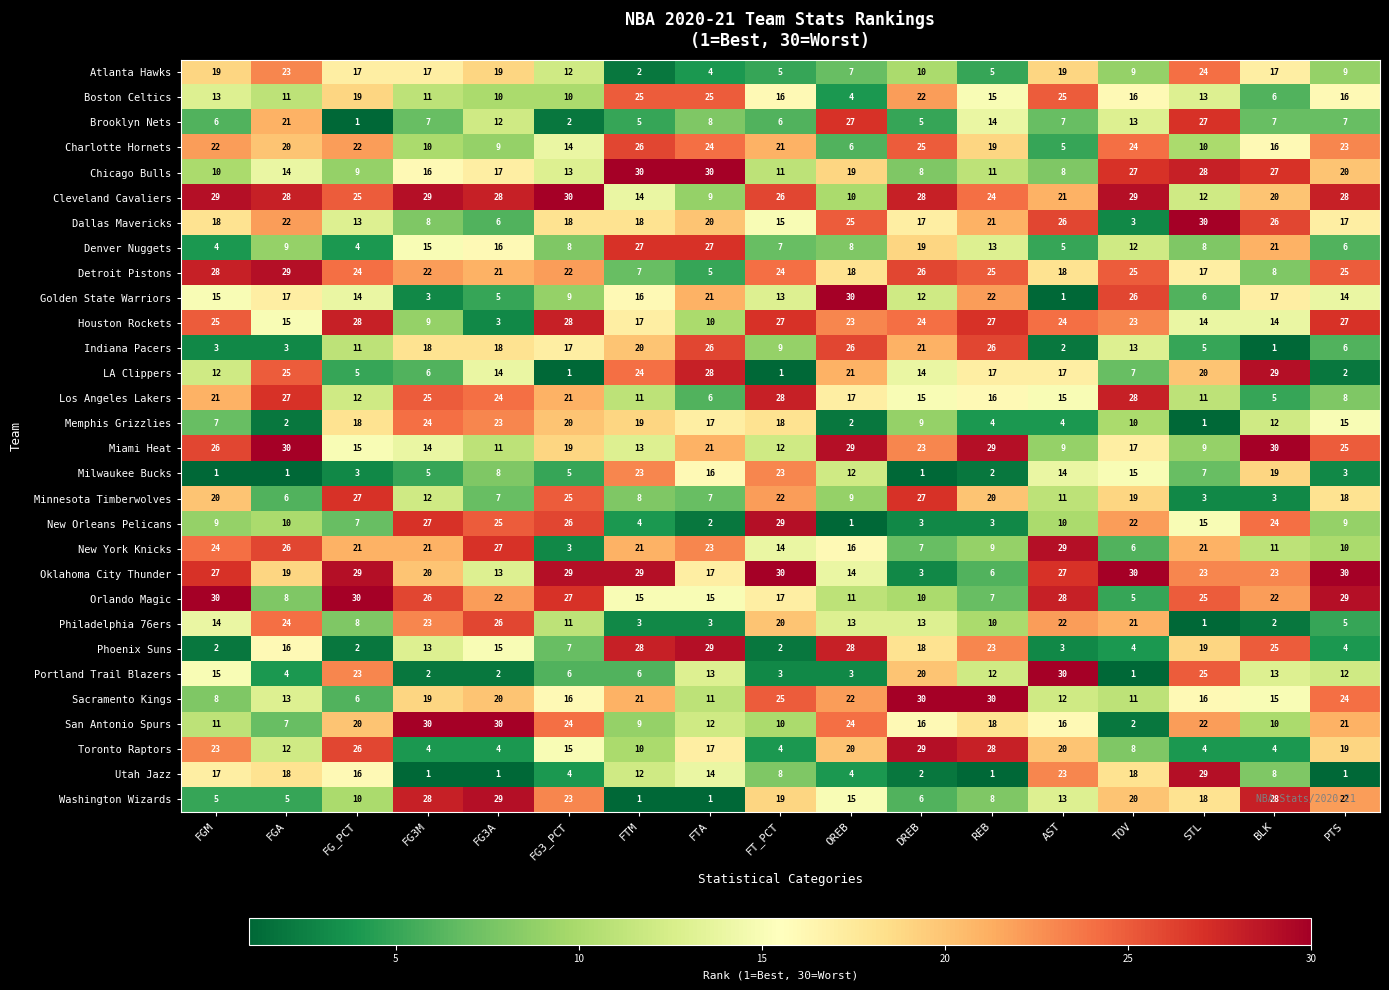

What is the total value across all series at FTM?

464